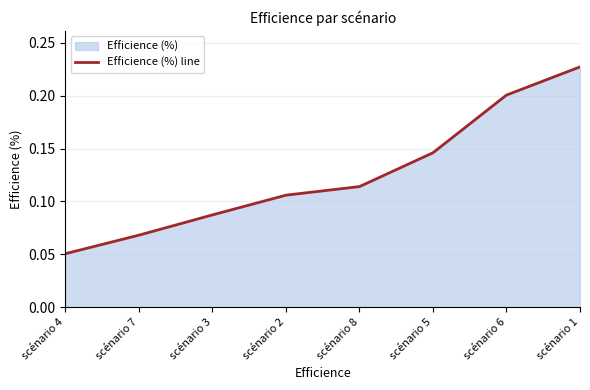

What is the label of the 5th point from the left?

scénario 8